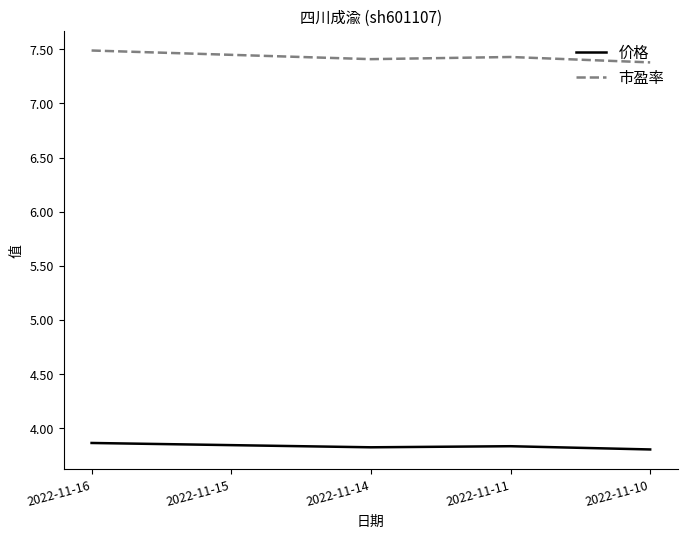

What are all the series names shown in the legend?

价格, 市盈率